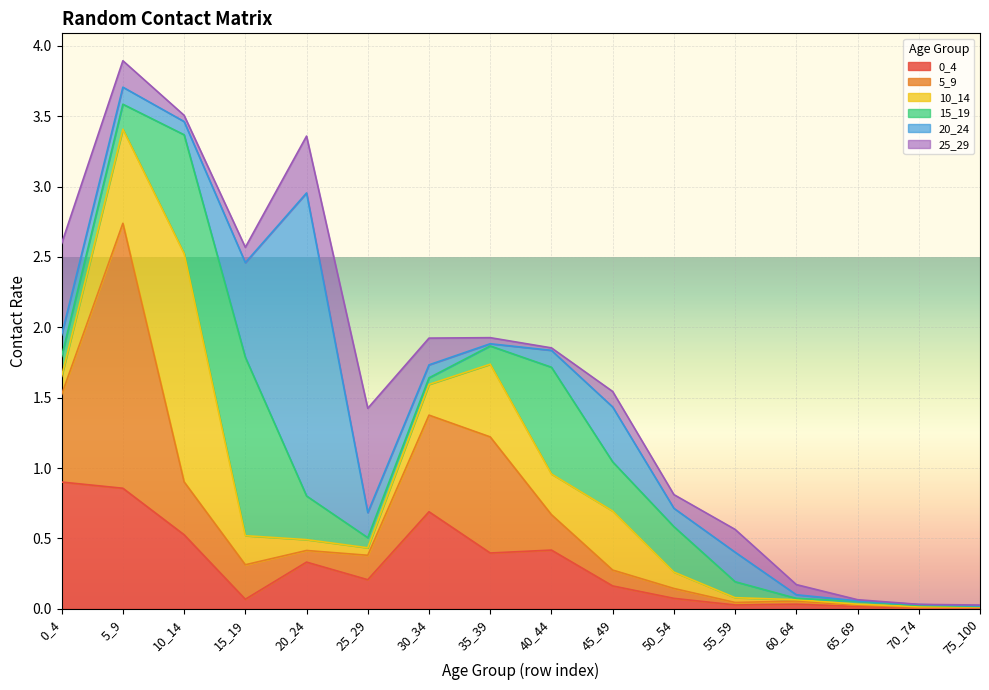

List the labels in order of 10_14 value, largest first.

10_14, 5_9, 35_39, 45_49, 40_44, 30_34, 15_19, 0_4, 50_54, 20_24, 25_29, 55_59, 60_64, 65_69, 70_74, 75_100